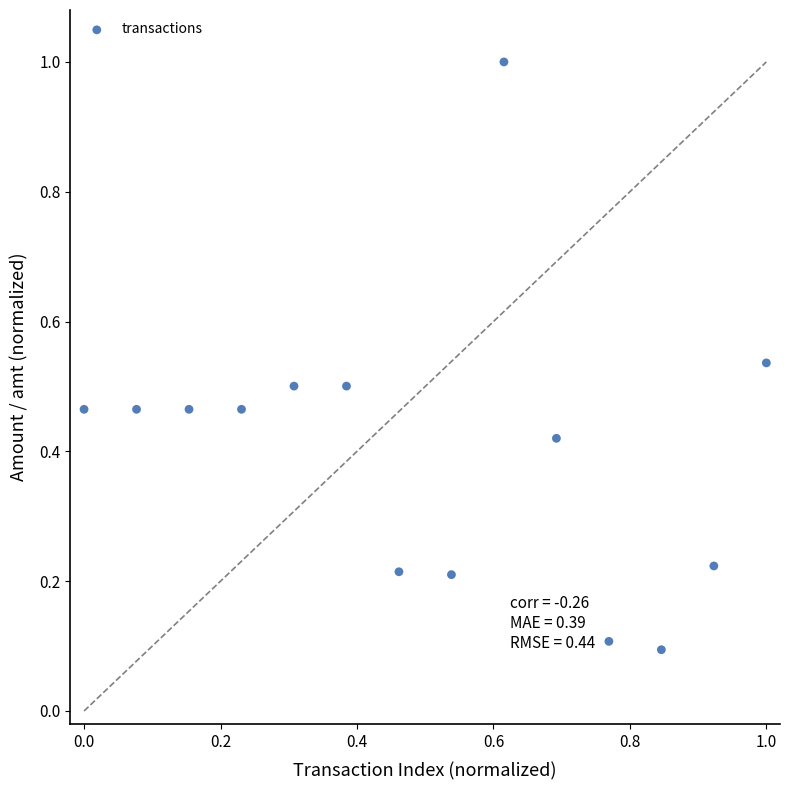

What is the range of X values (max minus min)?

1.0